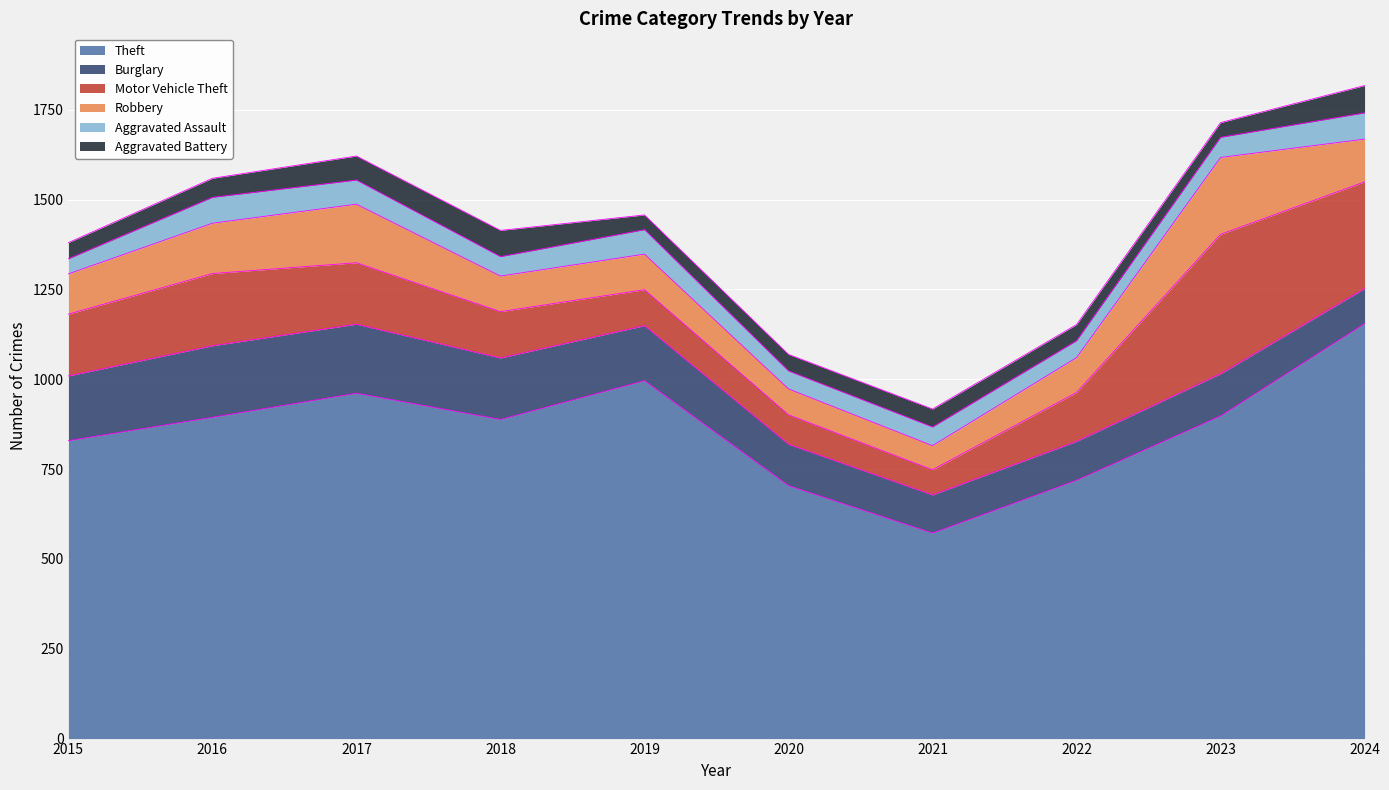

How many interior local valleys does the Aggravated Battery series have?

2